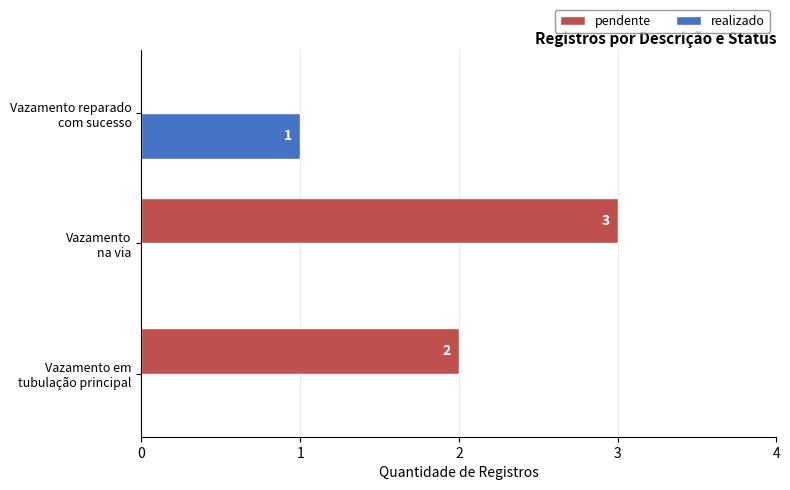

How many realizado values are between 0 and 1?

3